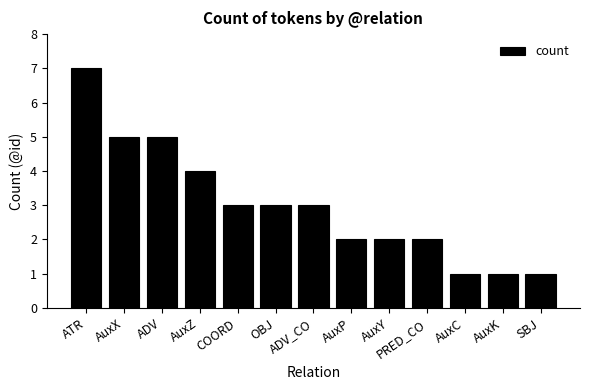

Is it true that the value at AuxC is 1?

True